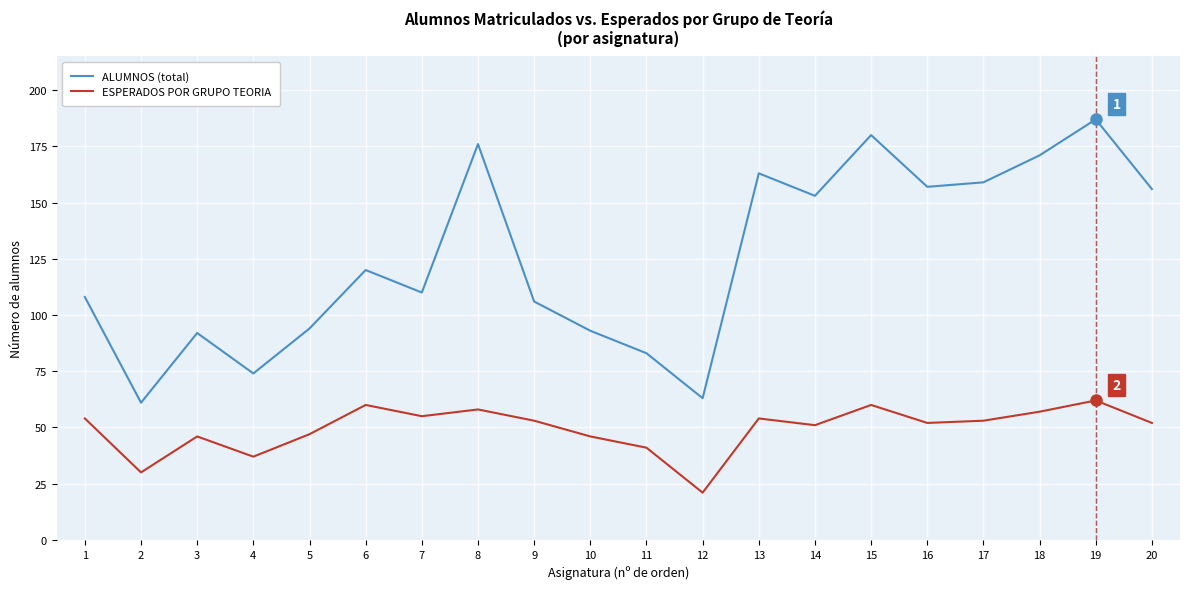

How many categories are shown in the chart?

20